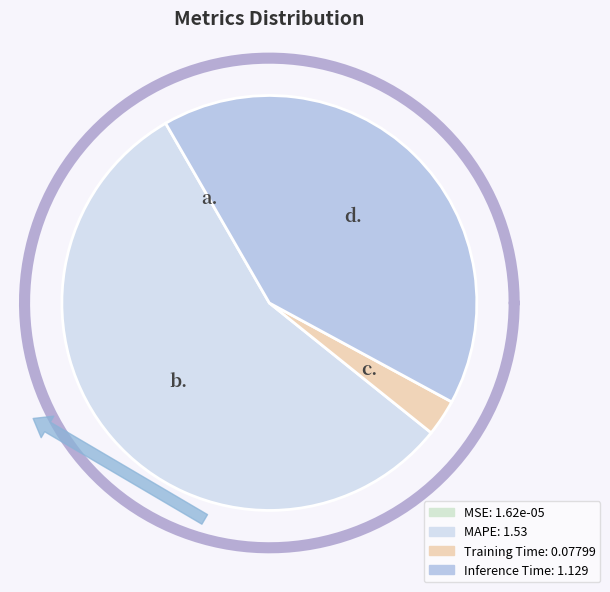

What is the total percentage of MAPE and MSE?

55.9%